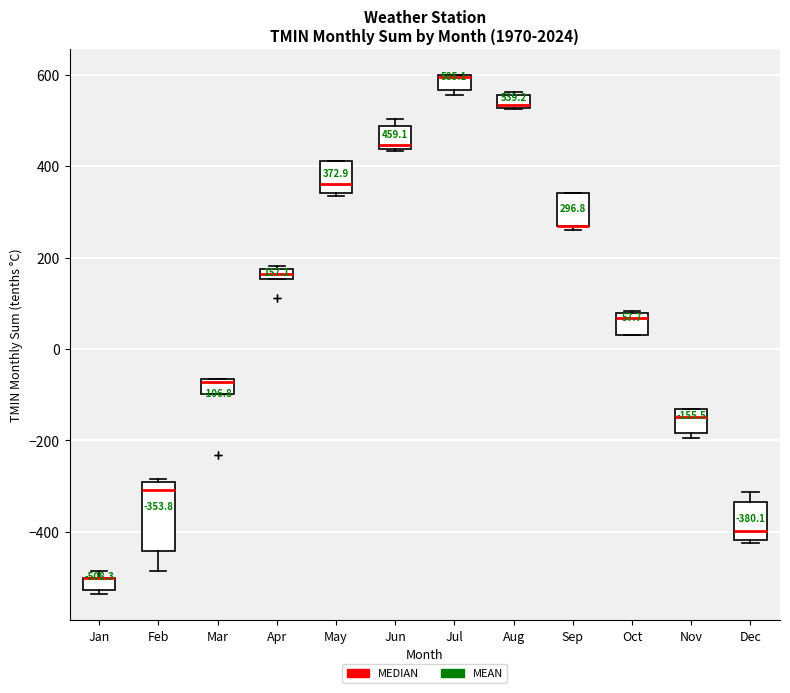

Which box is the tallest, from its lower edge to its upper edge?

Feb